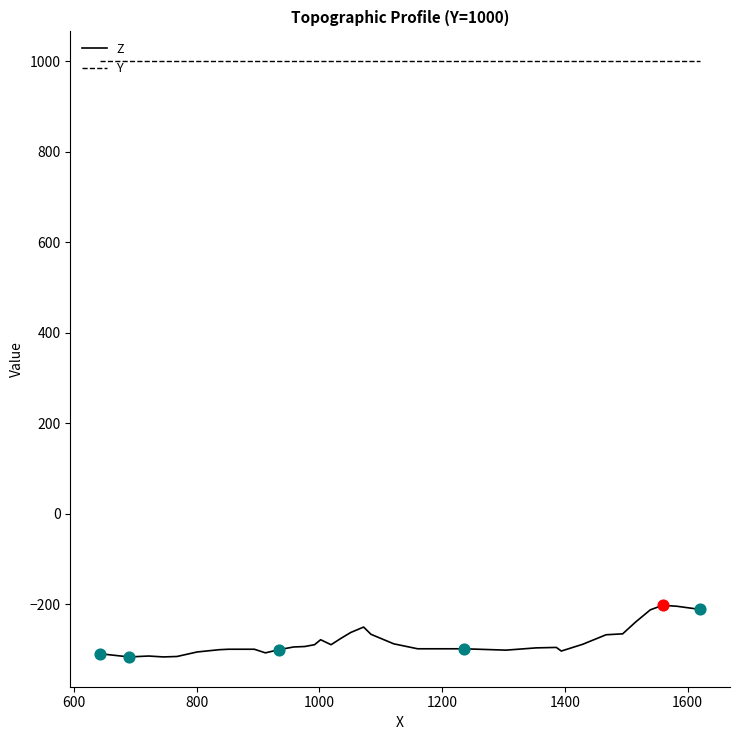

Which series has the largest total across all categories?

Y